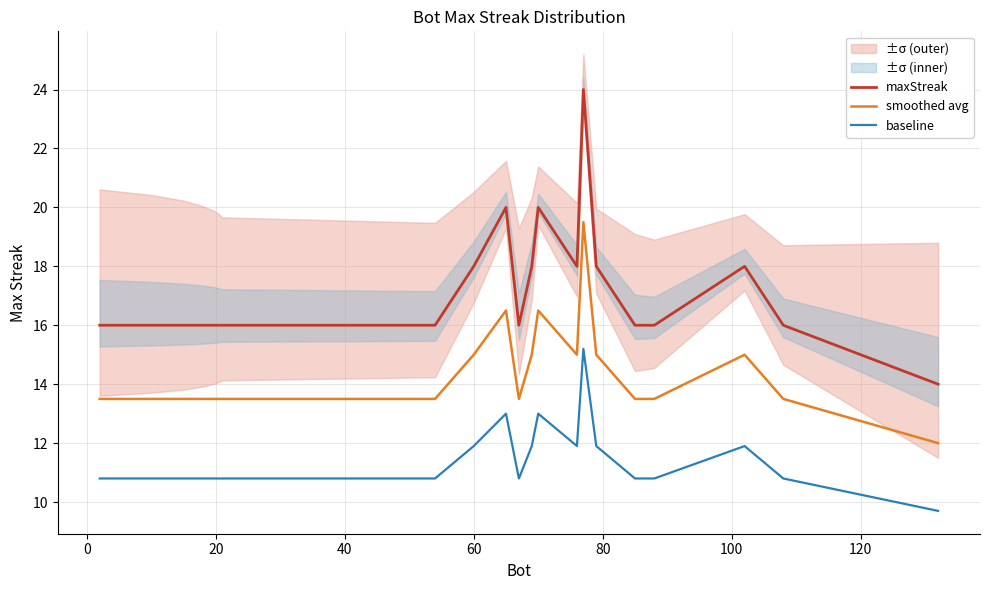

How many lines are shown in the chart?

3